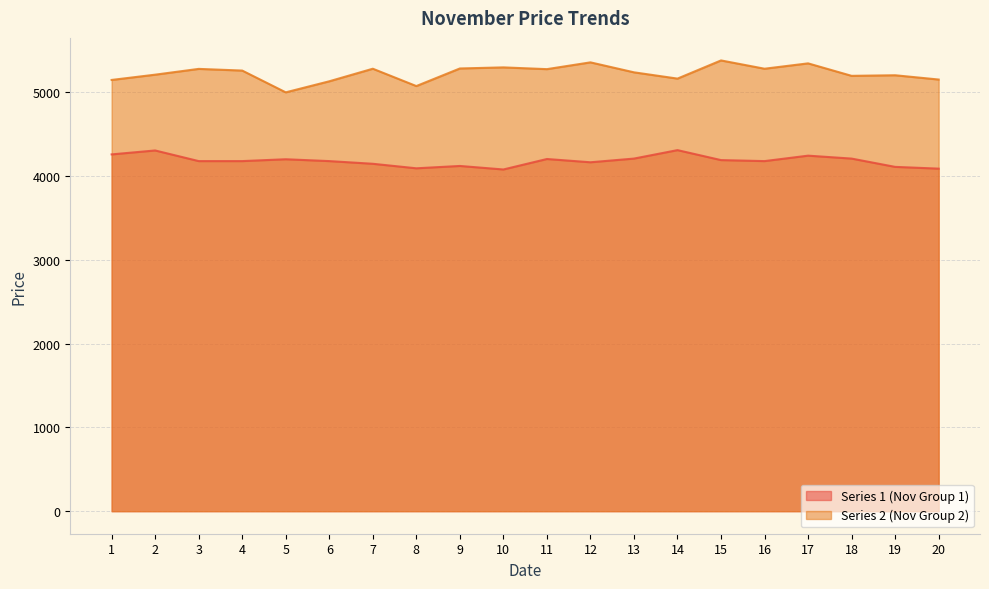

Which series has the widest spread of values?

Series 2 (Nov Group 2)